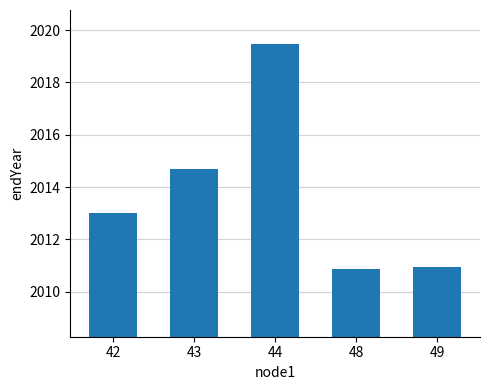

What is the maximum value shown in the chart?

2019.5